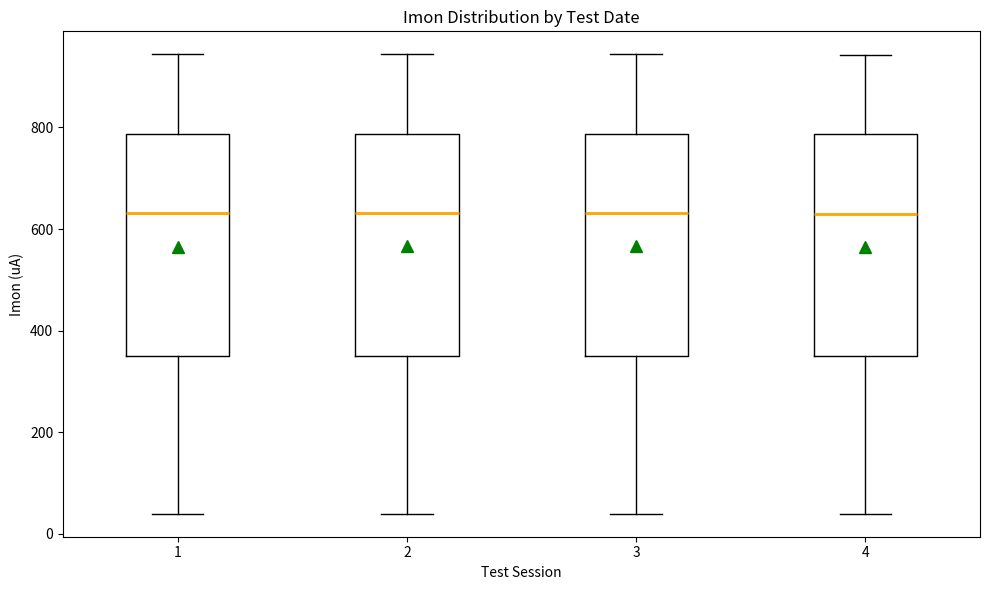

Where does the upper whisker of the box at x = 4 end on the y-axis? The values are not printed on the chart, so give them approximately, as read against the axis.

940